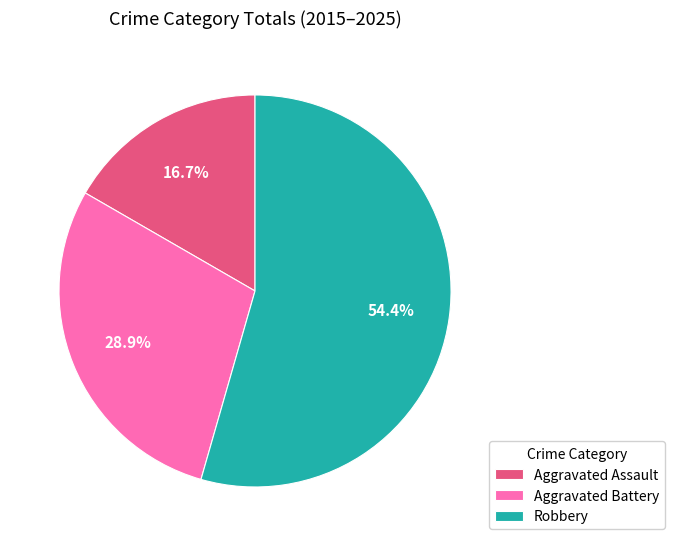

Between Robbery and Aggravated Assault, which is larger?

Robbery